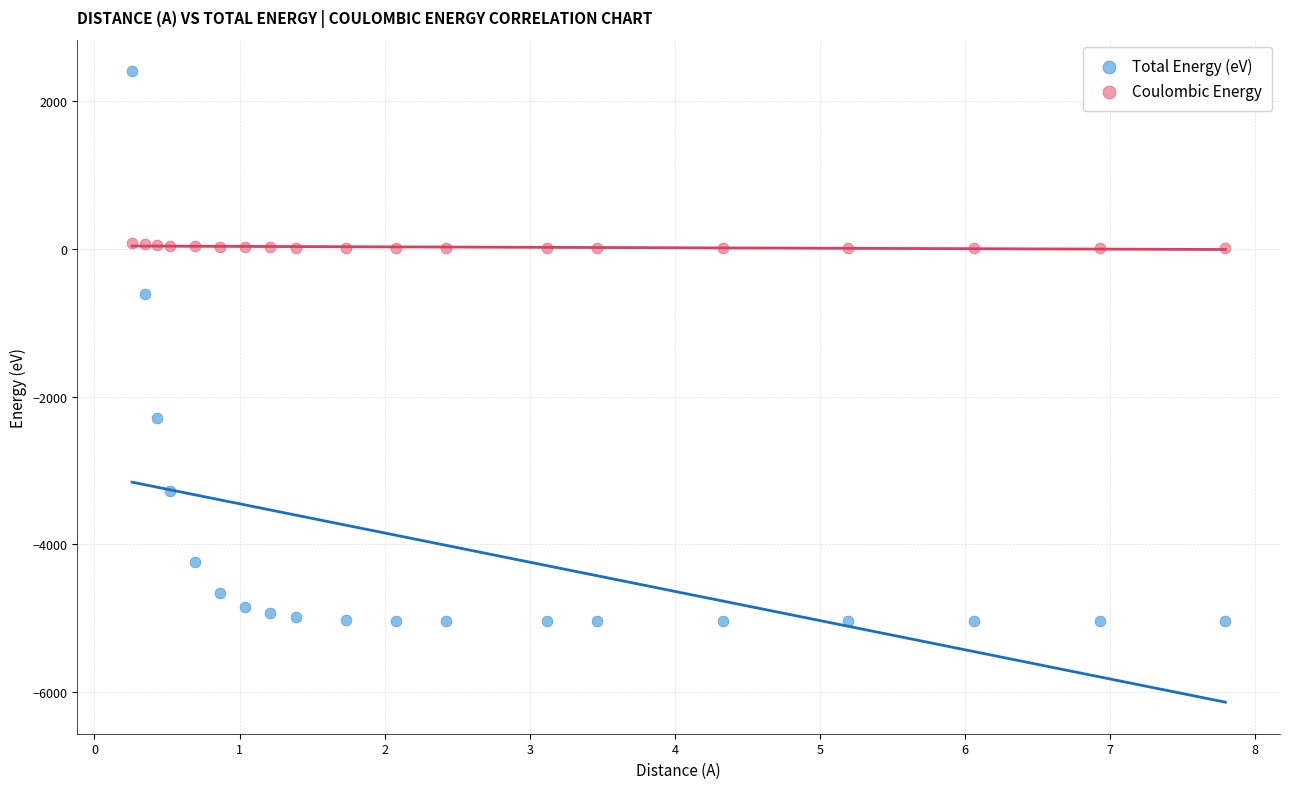

Across all data points, what is the range of Y values (max minus min)?

7434.2